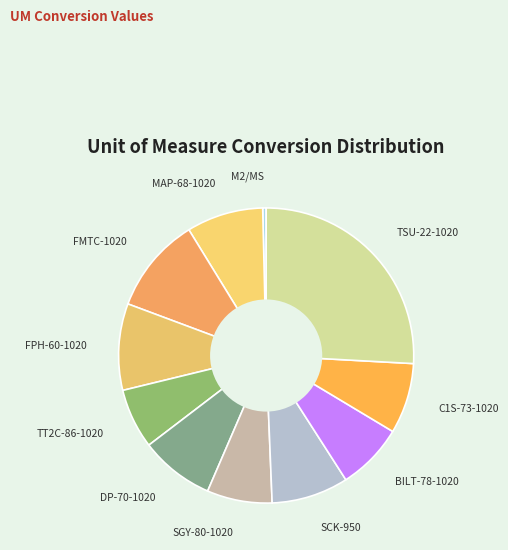

To the nearest percent, what is the difference between the largest and smallest slice percentages?

25%